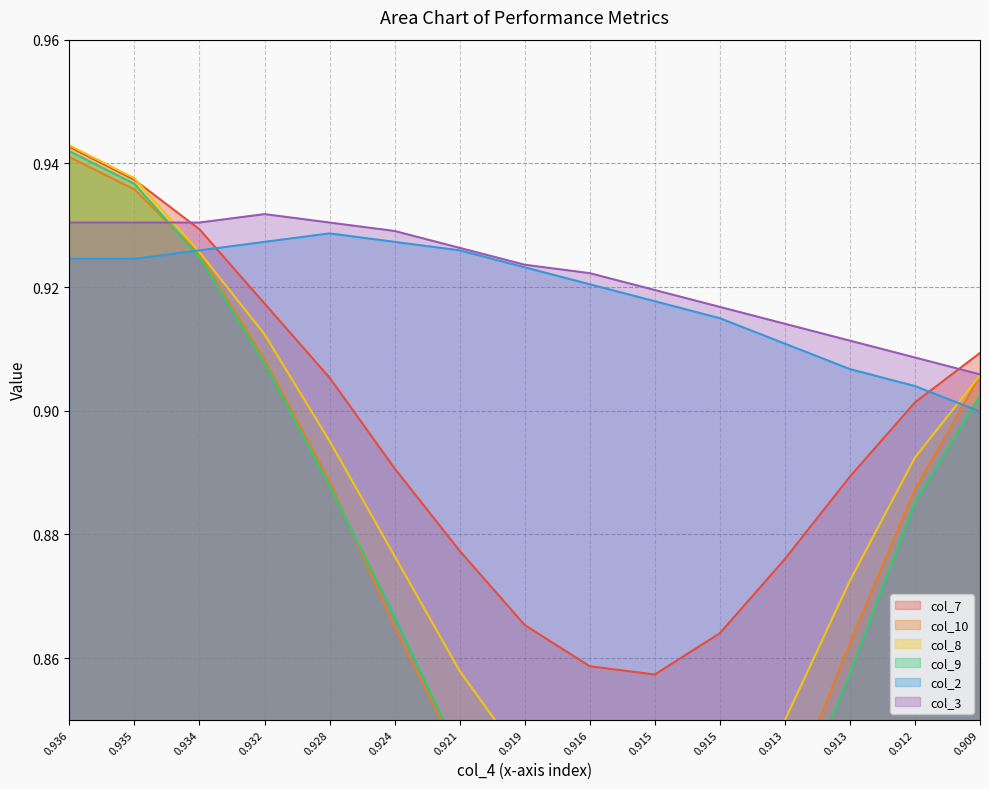

Reading left to right, list all the values displayed in this chart.

col_7: 0.936=0.9	0.935=0.9	0.934=0.9	0.932=0.9	0.928=0.9	0.924=0.9	0.921=0.9	0.919=0.9	0.916=0.9	0.915=0.9	0.915=0.9	0.913=0.9	0.913=0.9	0.912=0.9	0.909=0.9
col_10: 0.936=0.9	0.935=0.9	0.934=0.9	0.932=0.9	0.928=0.9	0.924=0.9	0.921=0.8	0.919=0.8	0.916=0.8	0.915=0.8	0.915=0.8	0.913=0.8	0.913=0.9	0.912=0.9	0.909=0.9
col_8: 0.936=0.9	0.935=0.9	0.934=0.9	0.932=0.9	0.928=0.9	0.924=0.9	0.921=0.9	0.919=0.8	0.916=0.8	0.915=0.8	0.915=0.8	0.913=0.8	0.913=0.9	0.912=0.9	0.909=0.9
col_9: 0.936=0.9	0.935=0.9	0.934=0.9	0.932=0.9	0.928=0.9	0.924=0.9	0.921=0.8	0.919=0.8	0.916=0.8	0.915=0.8	0.915=0.8	0.913=0.8	0.913=0.9	0.912=0.9	0.909=0.9
col_2: 0.936=0.9	0.935=0.9	0.934=0.9	0.932=0.9	0.928=0.9	0.924=0.9	0.921=0.9	0.919=0.9	0.916=0.9	0.915=0.9	0.915=0.9	0.913=0.9	0.913=0.9	0.912=0.9	0.909=0.9
col_3: 0.936=0.9	0.935=0.9	0.934=0.9	0.932=0.9	0.928=0.9	0.924=0.9	0.921=0.9	0.919=0.9	0.916=0.9	0.915=0.9	0.915=0.9	0.913=0.9	0.913=0.9	0.912=0.9	0.909=0.9